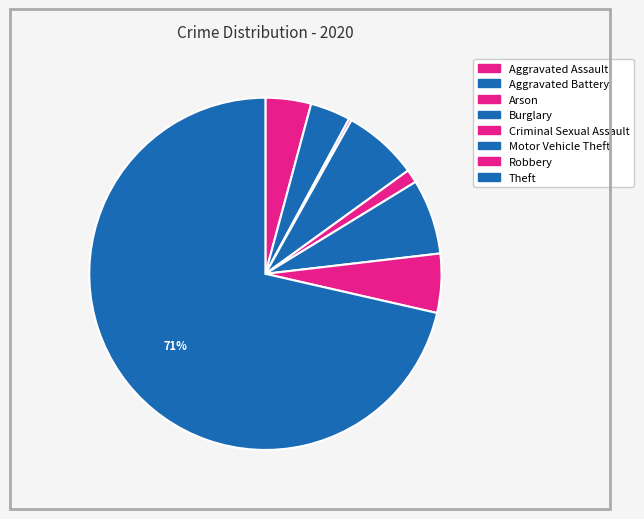

What is the change in value from Aggravated Assault to Robbery?

+5